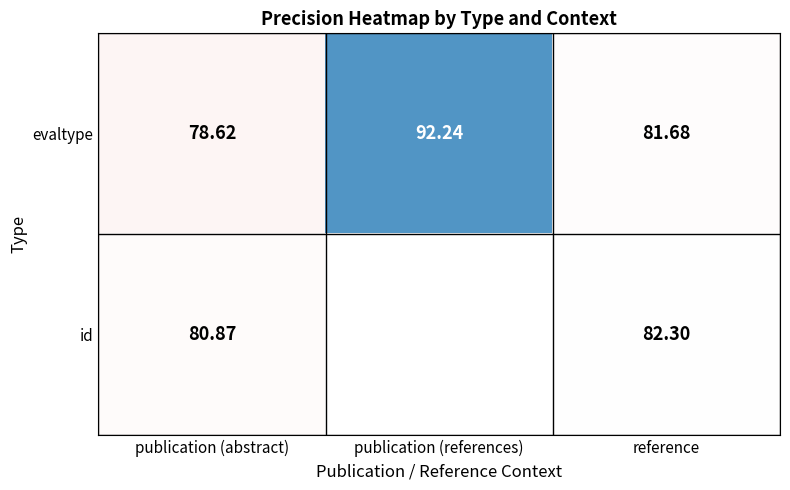

Which category has the highest value in the evaltype series?

publication (references)